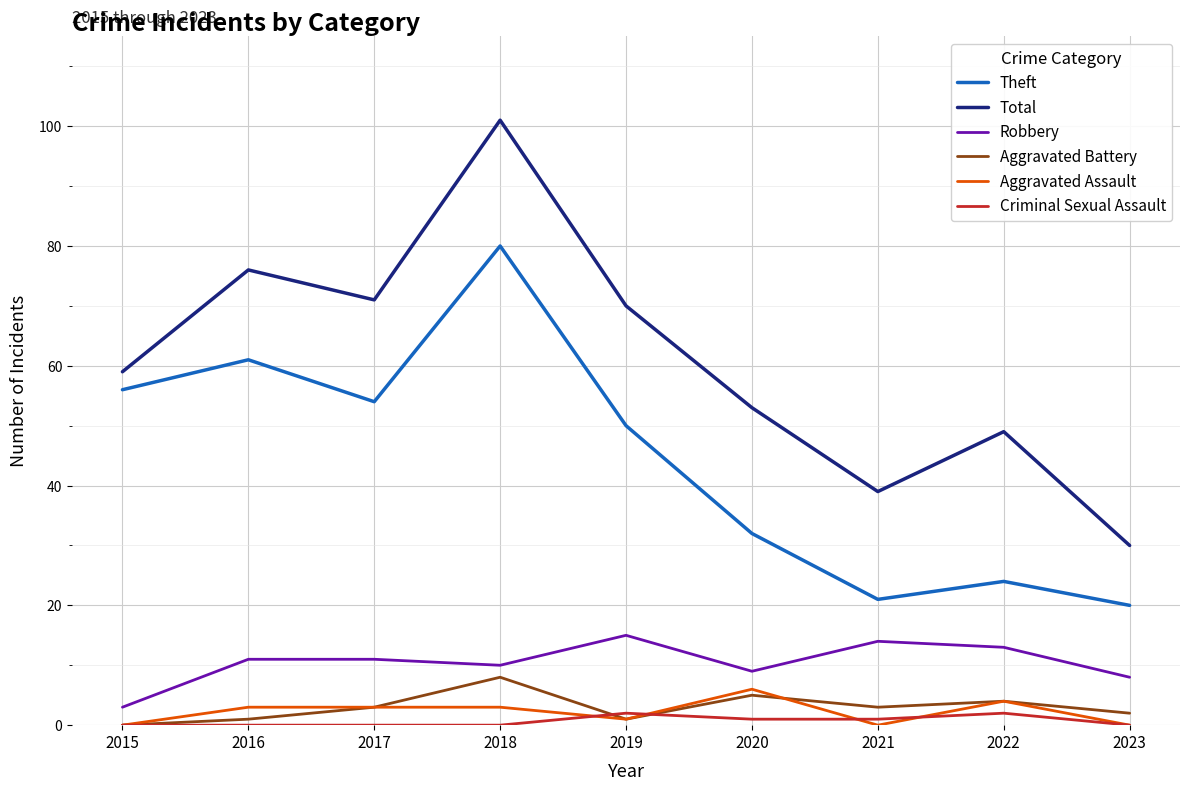

The value of Robbery at 2022 is 4. True or false?

False